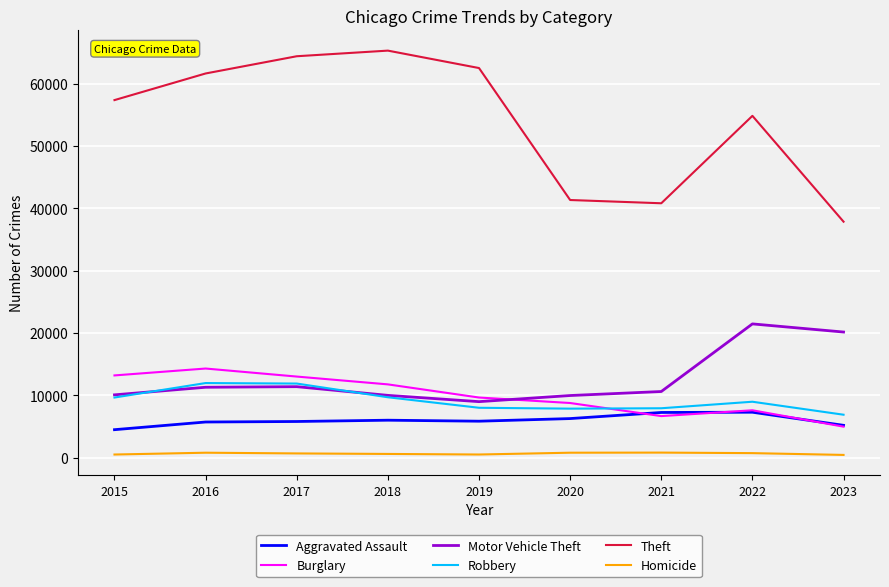

What is the approximate value of Theft at 2022, to the nearest 10?

54820